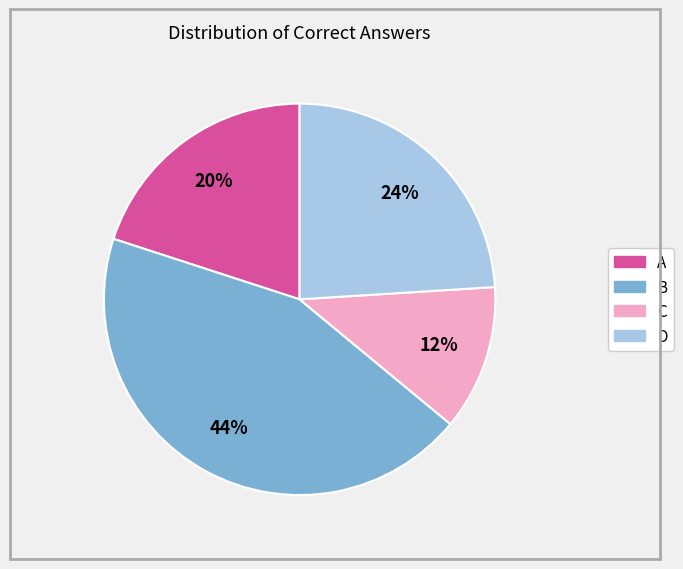

What is the smallest slice in the pie chart?

C